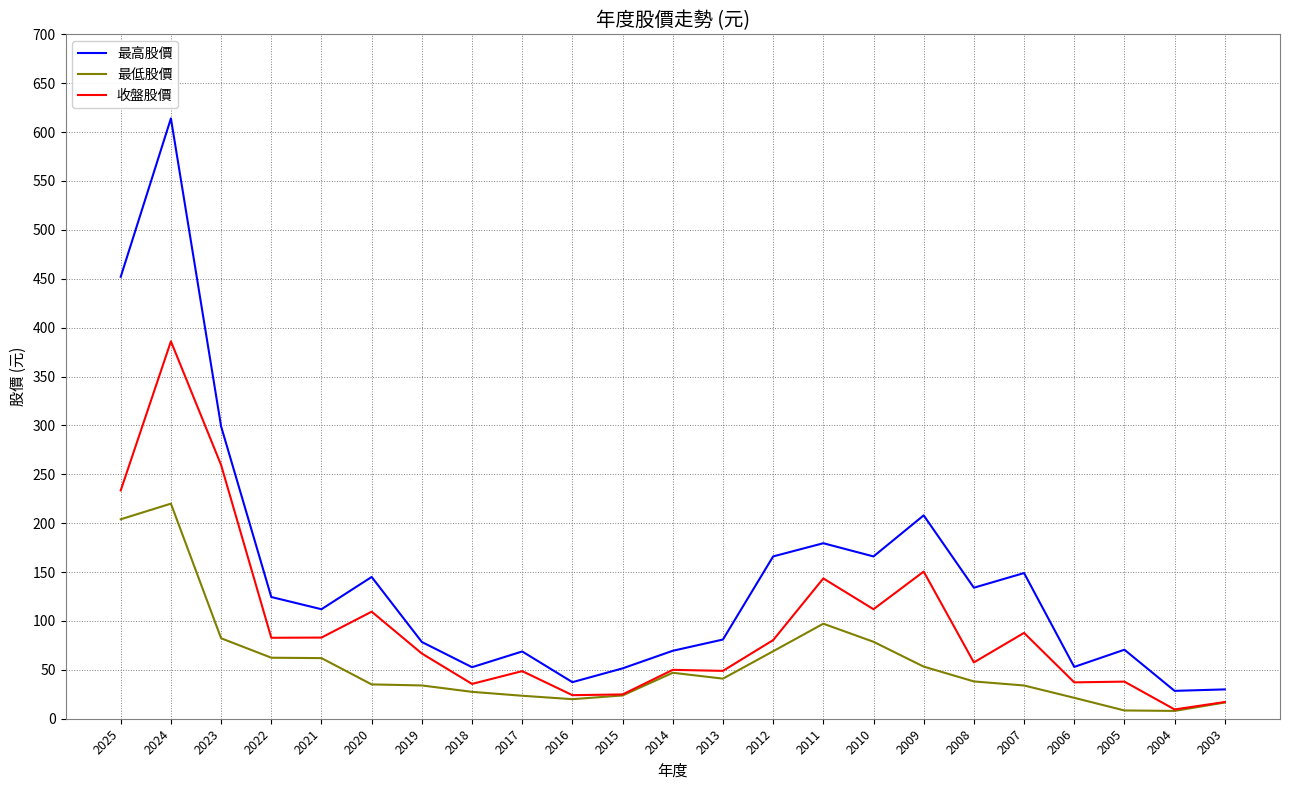

List the series in order of their peak value, lowest first.

最低股價, 收盤股價, 最高股價